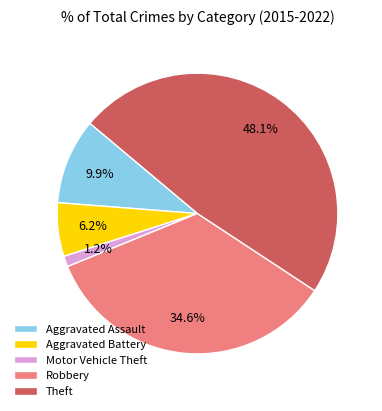

Which has a higher value, Motor Vehicle Theft or Robbery?

Robbery